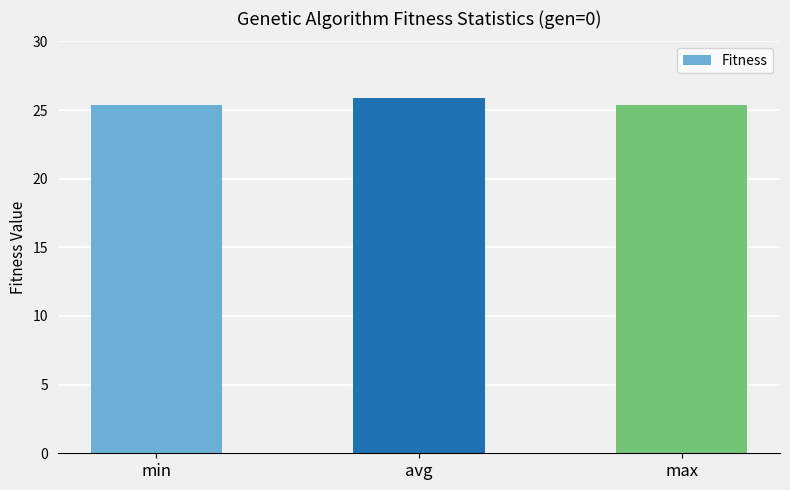

What is the value of the 1st bar from the left?

25.4